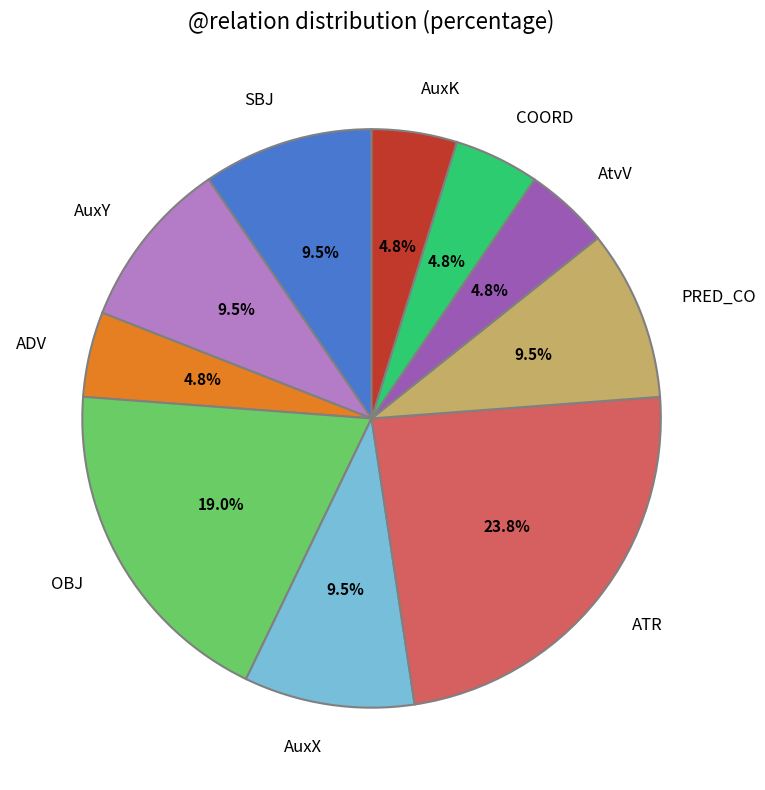

Between SBJ and AtvV, which is larger?

SBJ